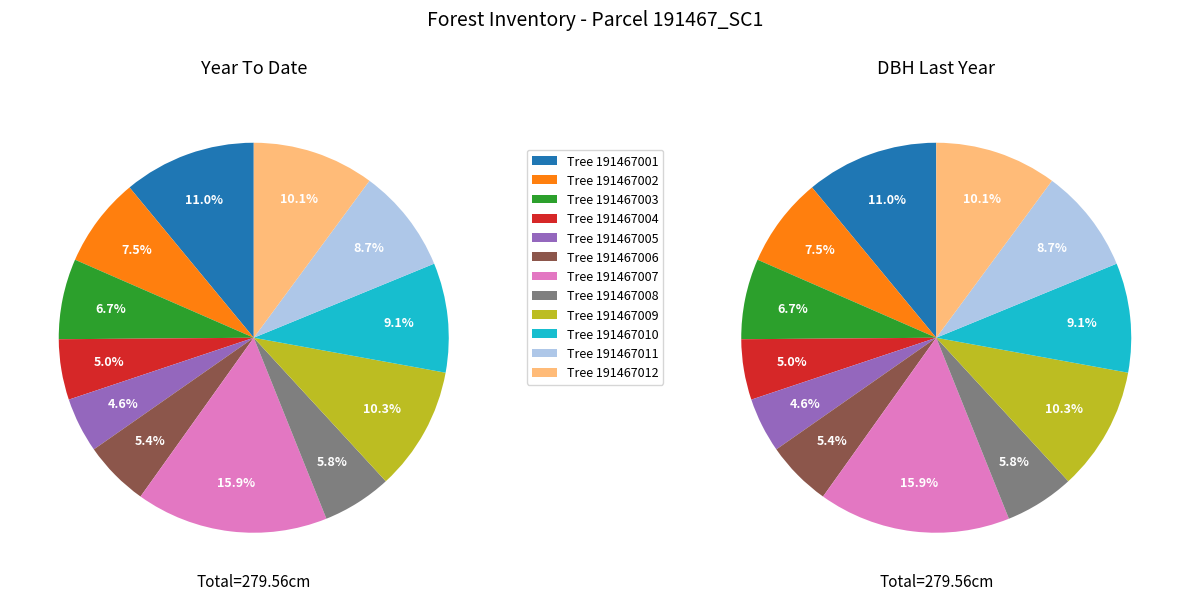

To the nearest percent, what is the average slice percentage?

8%